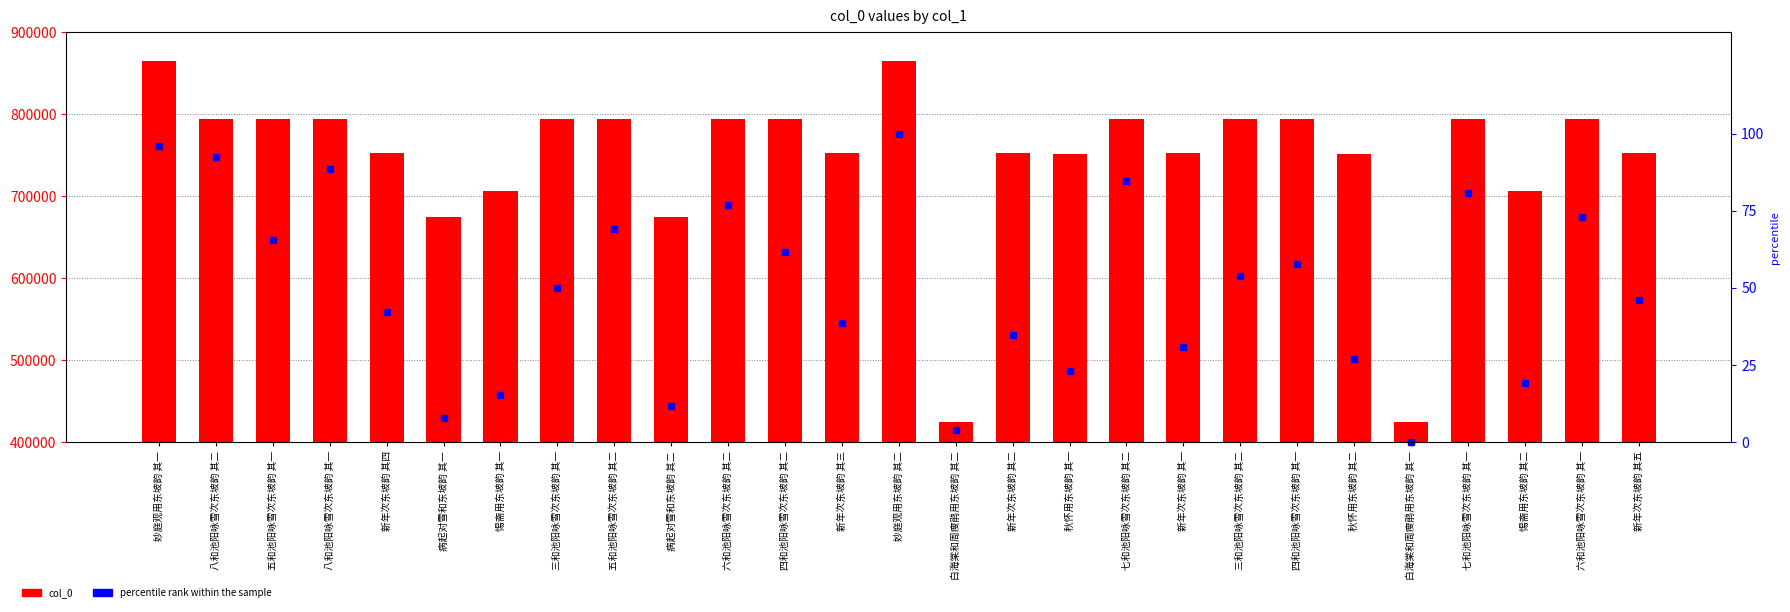

At which label does col_0 reach its peak?

妙庭观用东坡韵 其二